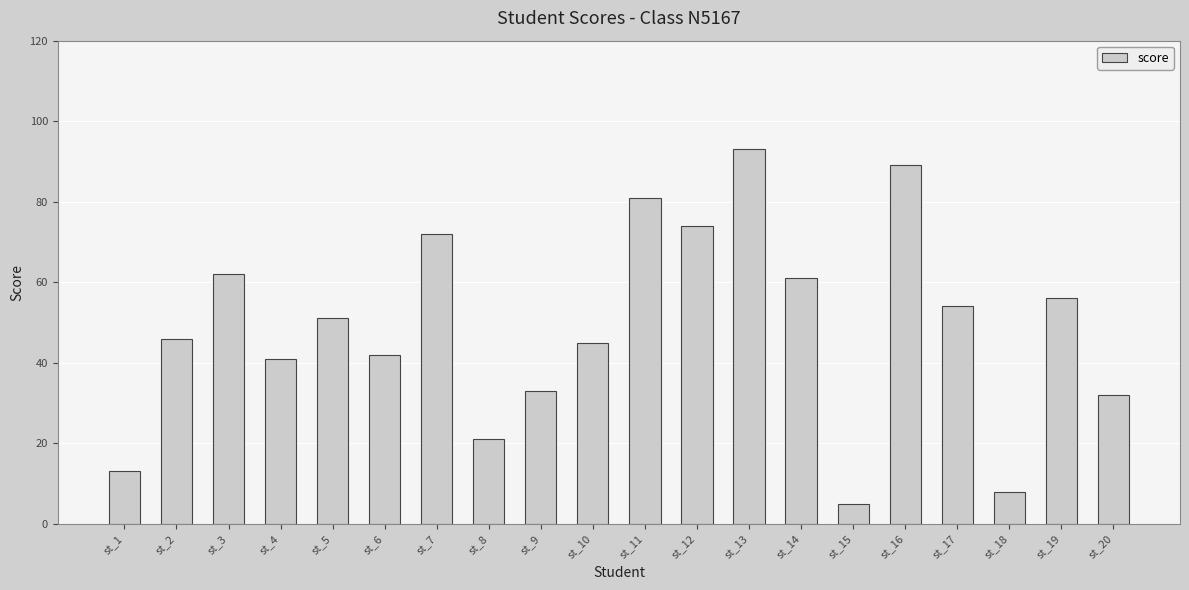

What is the change in value from st_8 to st_11?

+60